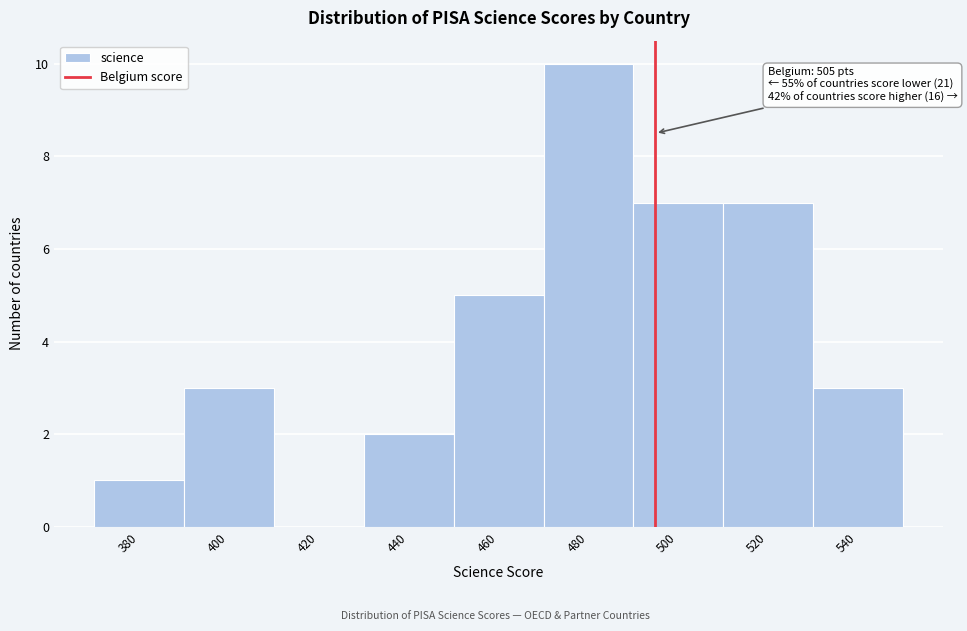

Reading left to right, what are all the values shown in this chart?

380=1	400=3	420=0	440=2	460=5	480=10	500=7	520=7	540=3